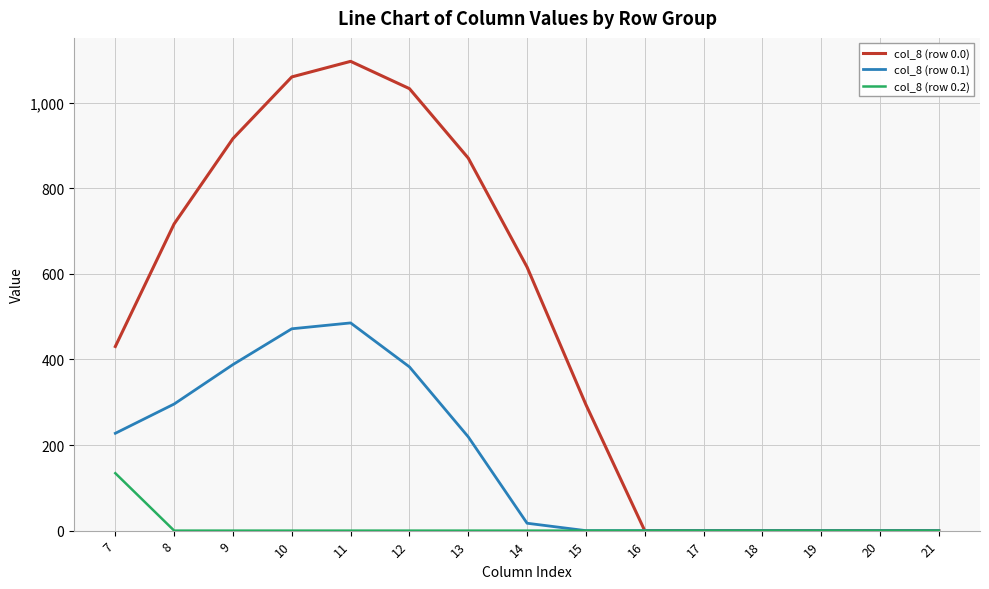

How many series are shown in this chart?

3